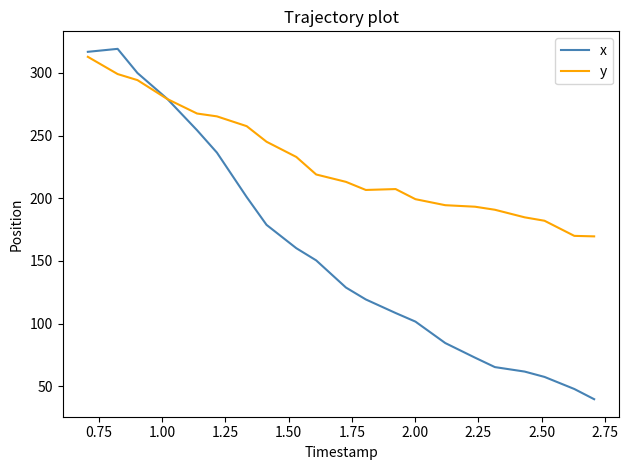

True or false: y and x intersect in this chart.

True